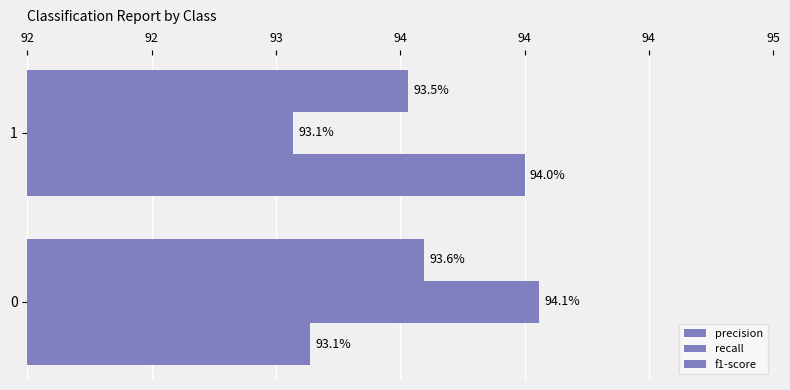

What is the average value of the f1-score series?

0.9